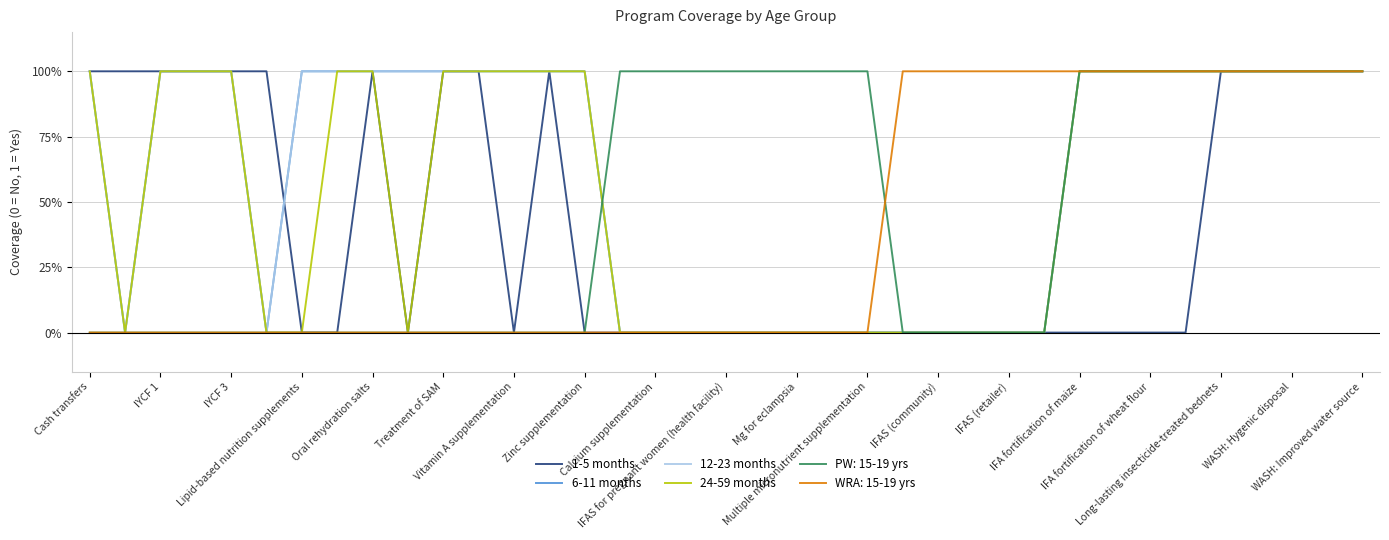

True or false: 1-5 months and 24-59 months intersect in this chart.

False